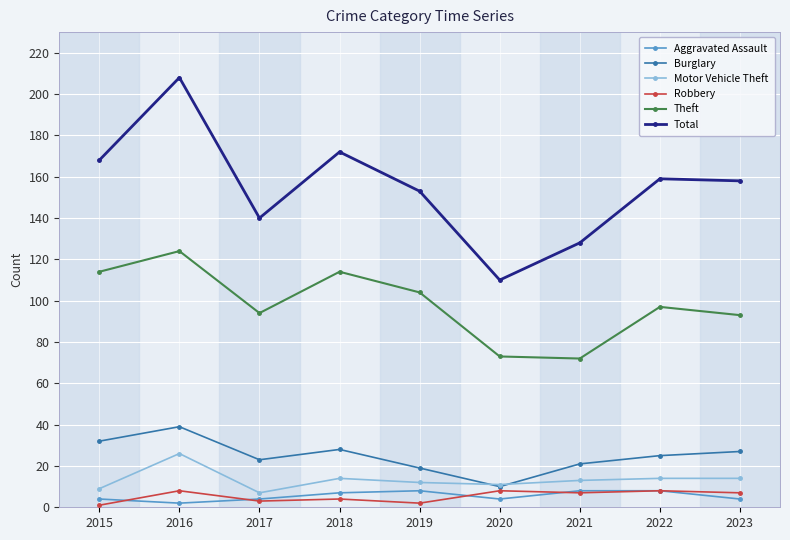

Which category has the highest value across all series?

2016